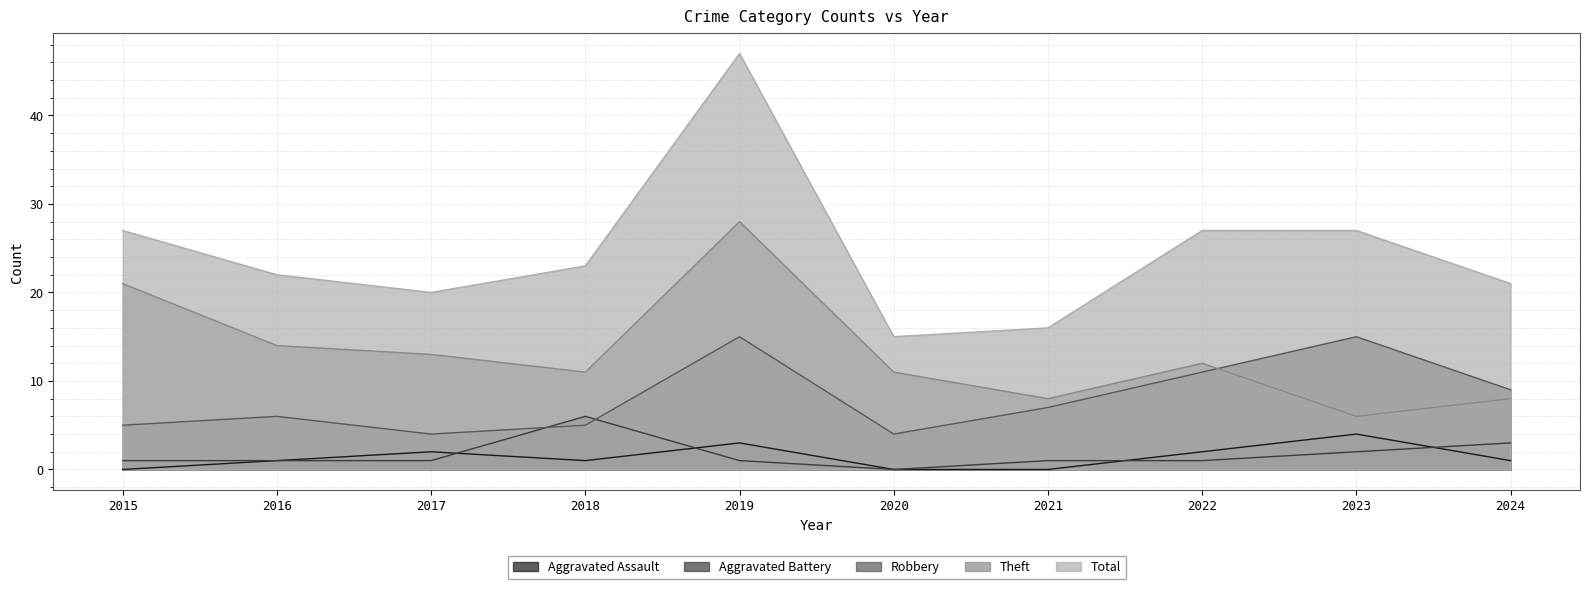

Reading right to left, list all the values displayed in this chart.

Aggravated Assault: 2024=1	2023=4	2022=2	2021=0	2020=0	2019=3	2018=1	2017=2	2016=1	2015=0
Aggravated Battery: 2024=3	2023=2	2022=1	2021=1	2020=0	2019=1	2018=6	2017=1	2016=1	2015=1
Robbery: 2024=9	2023=15	2022=11	2021=7	2020=4	2019=15	2018=5	2017=4	2016=6	2015=5
Theft: 2024=8	2023=6	2022=12	2021=8	2020=11	2019=28	2018=11	2017=13	2016=14	2015=21
Total: 2024=21	2023=27	2022=27	2021=16	2020=15	2019=47	2018=23	2017=20	2016=22	2015=27